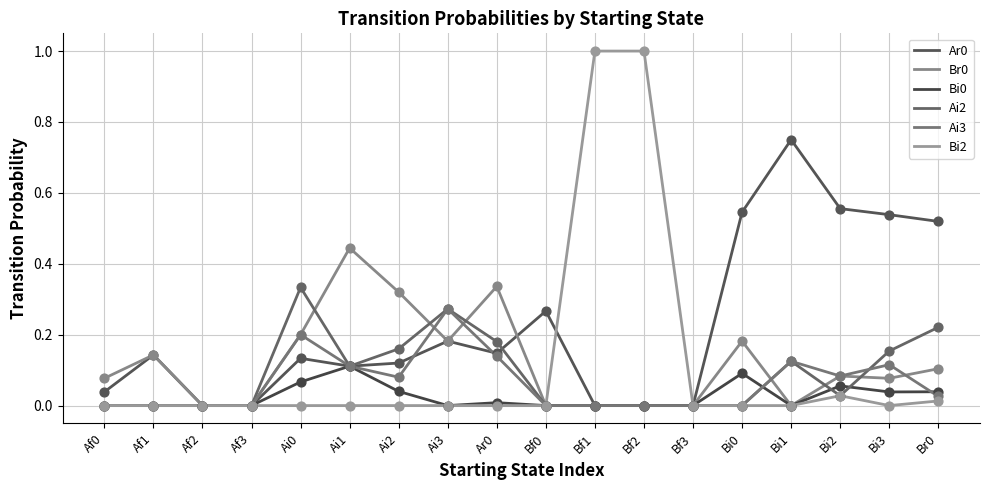

What is the total value across all series at Bi1?

1.0